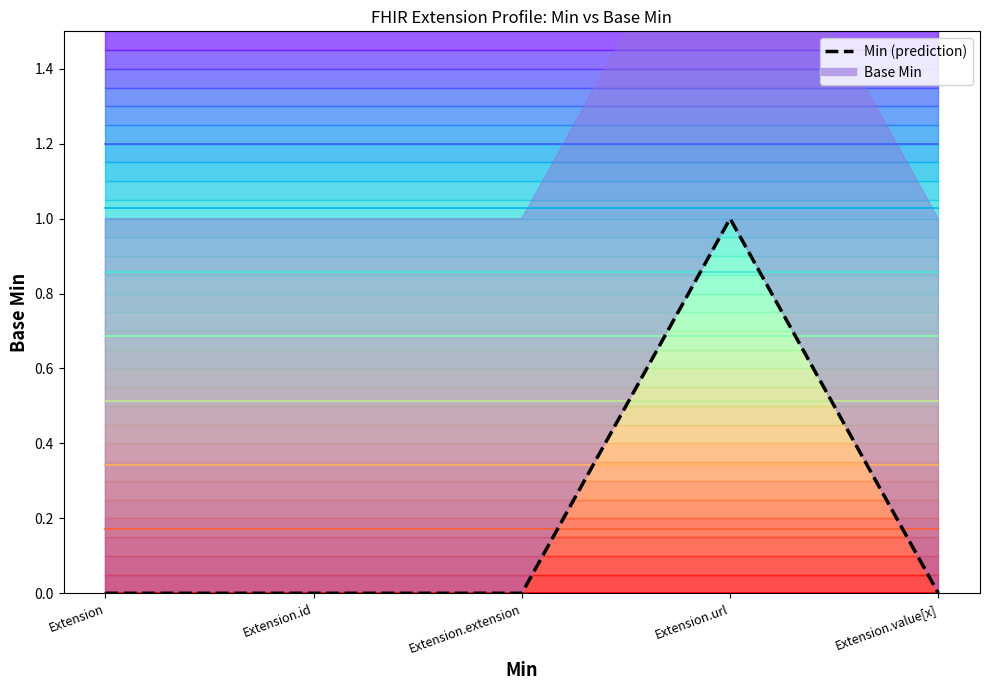

Reading left to right, list all the values displayed in this chart.

level_0: 0	0	0	0	0
Min (prediction): 0	0	0	1	0